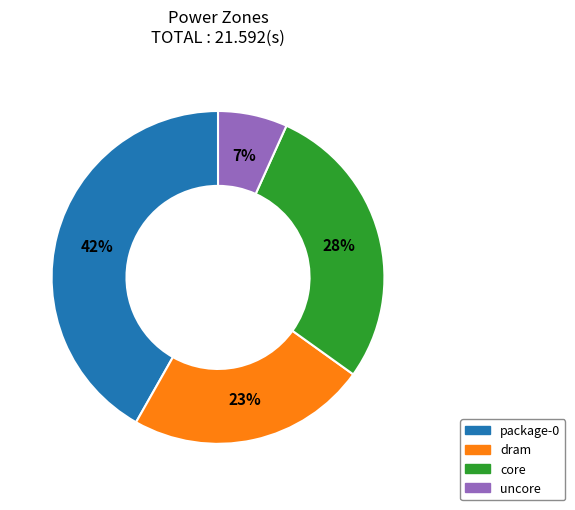

Which has a higher value, package-0 or core?

package-0